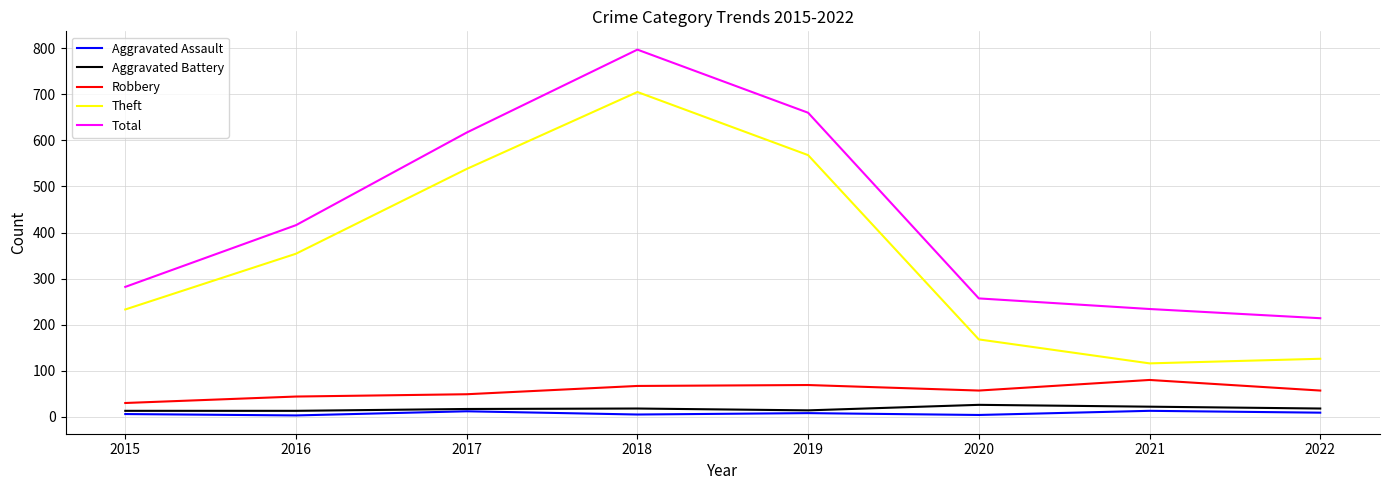

True or false: Theft and Aggravated Assault cross at least once.

False